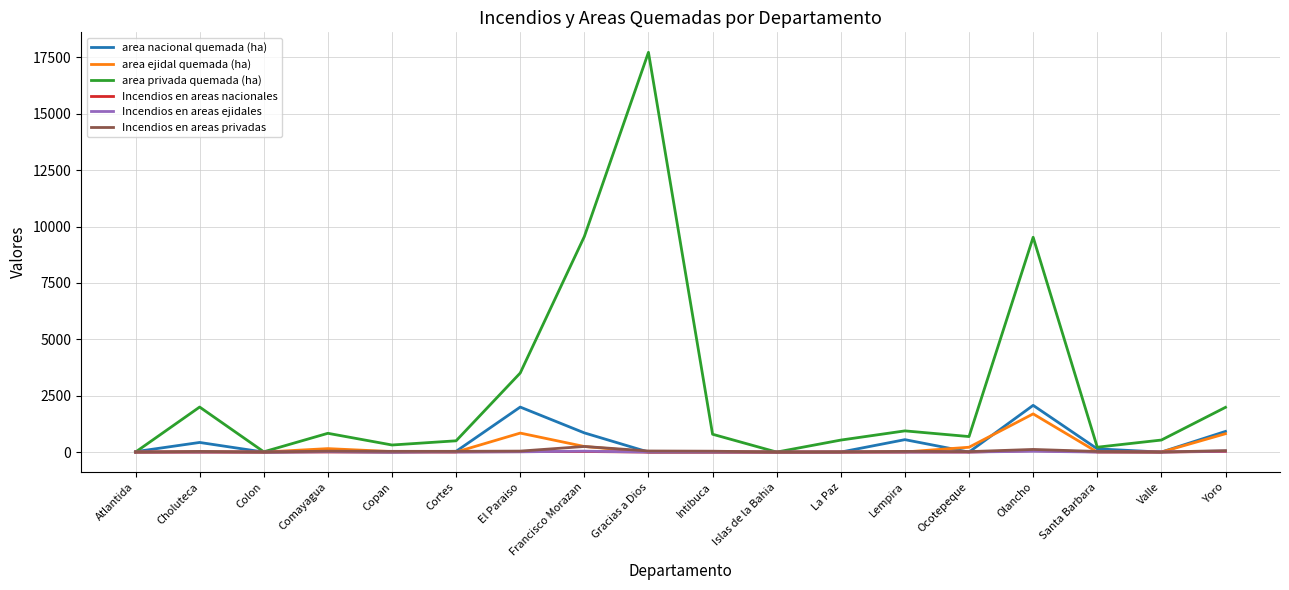

Which series has the widest spread of values?

area privada quemada (ha)